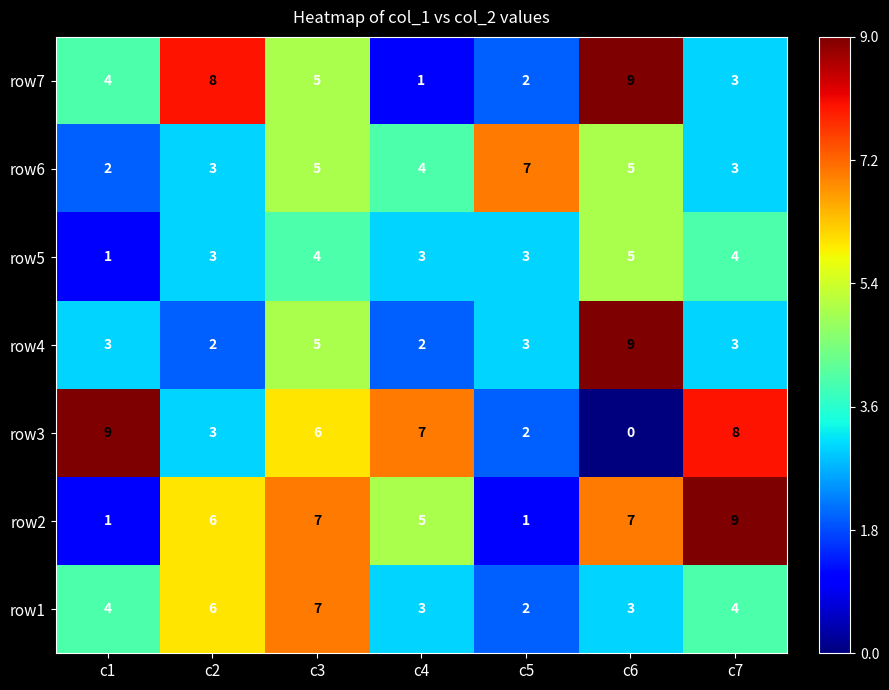

Which series has the largest total across all categories?

row2